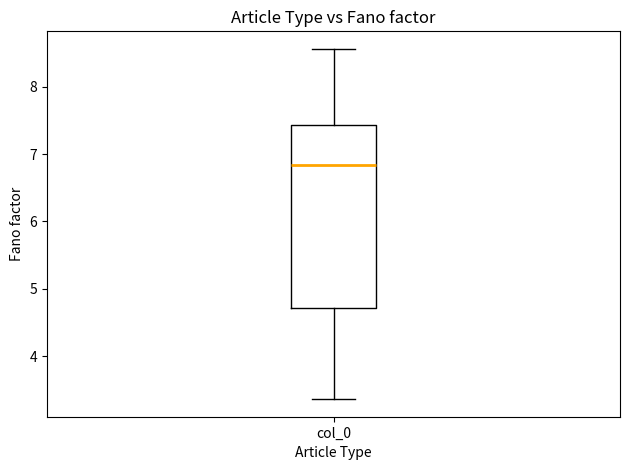

Where is the lower edge of the box for col_0 on the y-axis? The values are not printed on the chart, so give them approximately, as read against the axis.

4.7